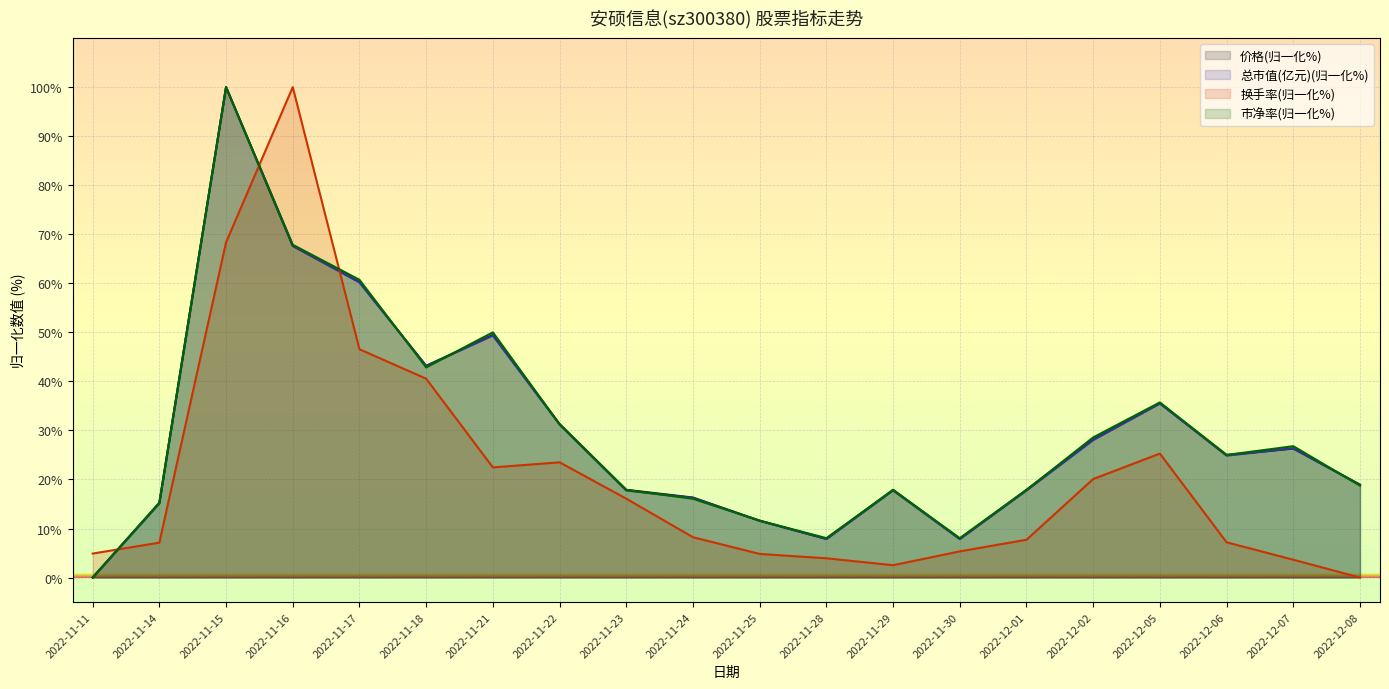

What is the sum of all 价格 values?

598.4